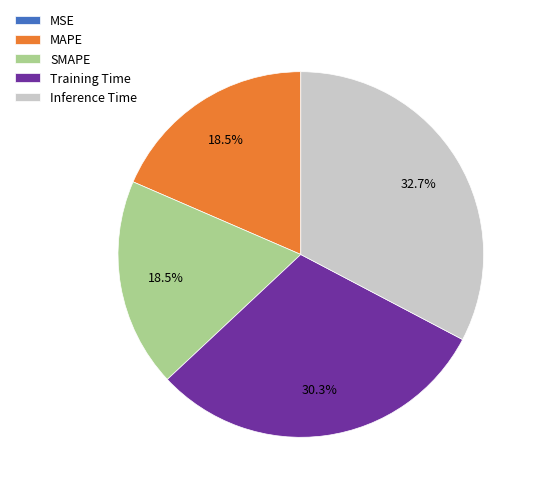

Which has a higher value, Inference Time or MAPE?

Inference Time